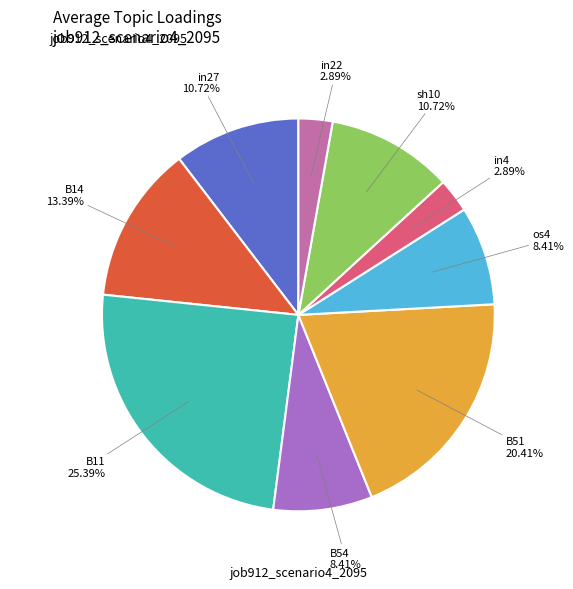

To the nearest percent, what is the difference between the B51 and B54 slice percentages?

12%